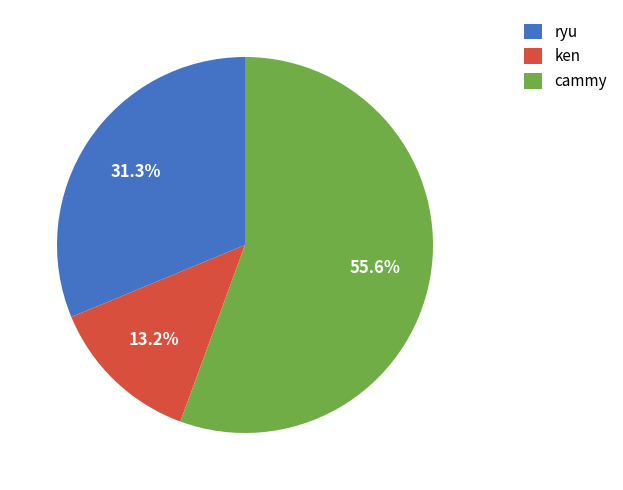

What portion of the pie excludes ryu?

68.7%